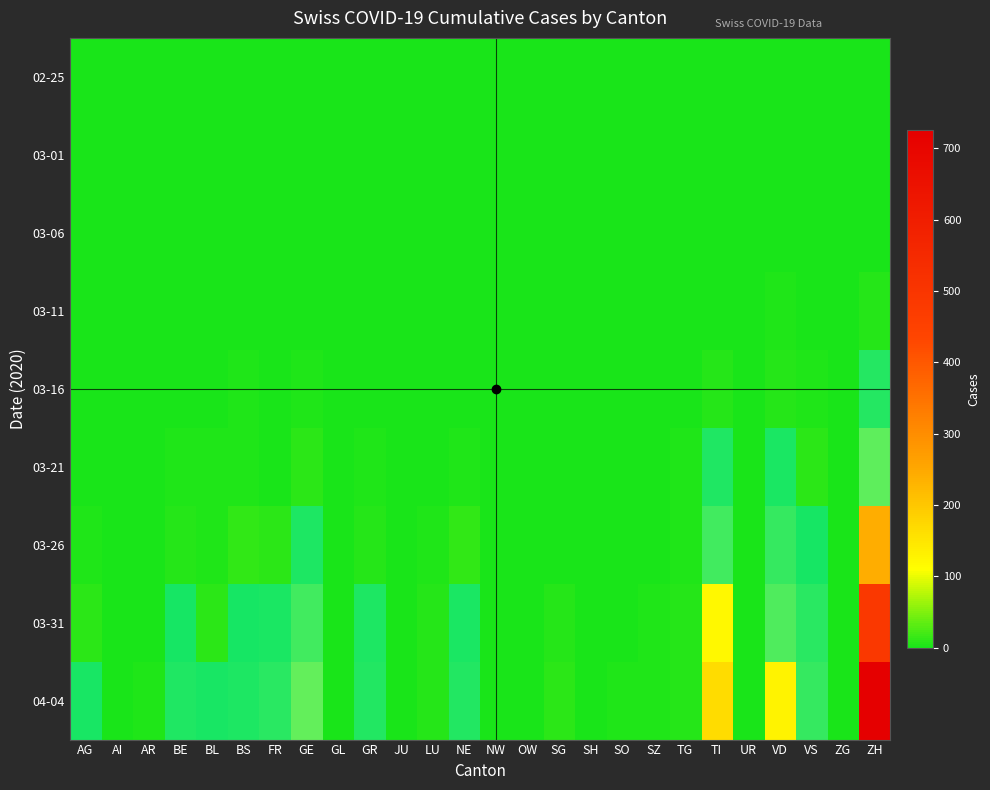

Reading right to left, list all the values displayed in this chart.

02-25: ZH=0	ZG=0	VS=0	VD=0	UR=0	TI=0	TG=0	SZ=0	SO=0	SH=0	SG=0	OW=0	NW=0	NE=0	LU=0	JU=0	GR=0	GL=0	GE=0	FR=0	BS=0	BL=0	BE=0	AR=0	AI=0	AG=0
03-01: ZH=0	ZG=0	VS=0	VD=0	UR=0	TI=0	TG=0	SZ=0	SO=0	SH=0	SG=0	OW=0	NW=0	NE=0	LU=0	JU=0	GR=0	GL=0	GE=0	FR=0	BS=0	BL=0	BE=0	AR=0	AI=0	AG=0
03-06: ZH=1	ZG=0	VS=0	VD=0	UR=0	TI=0	TG=0	SZ=0	SO=0	SH=0	SG=0	OW=0	NW=0	NE=0	LU=0	JU=0	GR=0	GL=0	GE=0	FR=0	BS=0	BL=0	BE=0	AR=0	AI=0	AG=0
03-11: ZH=7	ZG=0	VS=0	VD=3	UR=0	TI=1	TG=0	SZ=0	SO=0	SH=0	SG=0	OW=0	NW=0	NE=0	LU=0	JU=0	GR=0	GL=0	GE=1	FR=0	BS=0	BL=2	BE=0	AR=0	AI=0	AG=0
03-16: ZH=33	ZG=0	VS=3	VD=8	UR=0	TI=8	TG=1	SZ=0	SO=0	SH=0	SG=0	OW=0	NW=0	NE=0	LU=0	JU=0	GR=1	GL=0	GE=4	FR=0	BS=4	BL=2	BE=1	AR=0	AI=0	AG=0
03-21: ZH=101	ZG=0	VS=10	VD=22	UR=0	TI=28	TG=3	SZ=0	SO=0	SH=0	SG=0	OW=0	NW=0	NE=4	LU=1	JU=0	GR=4	GL=0	GE=9	FR=2	BS=5	BL=3	BE=3	AR=1	AI=0	AG=1
03-26: ZH=242	ZG=0	VS=17	VD=52	UR=0	TI=67	TG=3	SZ=0	SO=1	SH=0	SG=1	OW=0	NW=0	NE=12	LU=3	JU=0	GR=8	GL=0	GE=25	FR=11	BS=12	BL=5	BE=7	AR=2	AI=0	AG=3
03-31: ZH=488	ZG=1	VS=37	VD=85	UR=0	TI=120	TG=7	SZ=4	SO=2	SH=1	SG=7	OW=0	NW=0	NE=22	LU=7	JU=0	GR=23	GL=2	GE=68	FR=20	BS=16	BL=10	BE=16	AR=2	AI=0	AG=11
04-04: ZH=726	ZG=2	VS=53	VD=128	UR=1	TI=165	TG=7	SZ=5	SO=3	SH=1	SG=9	OW=0	NW=0	NE=30	LU=7	JU=0	GR=30	GL=2	GE=106	FR=37	BS=24	BL=19	BE=28	AR=3	AI=0	AG=18